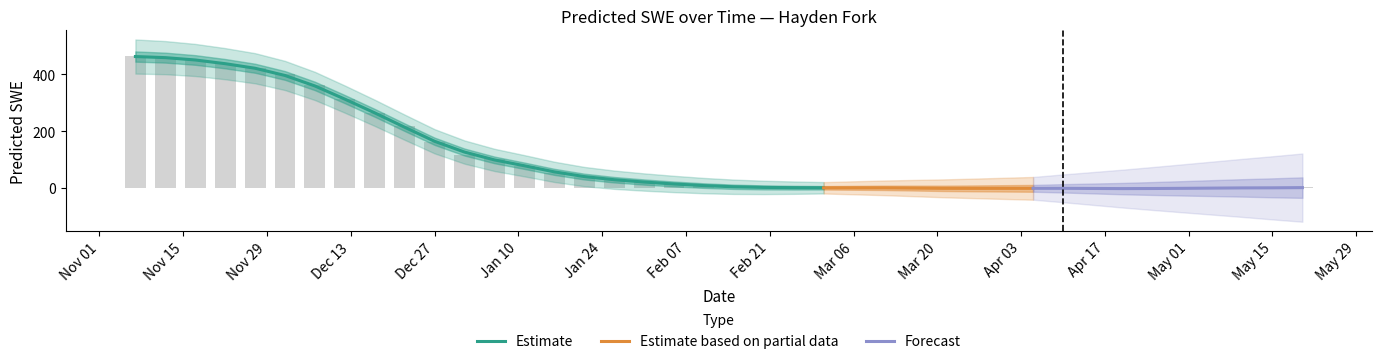

Rank the categories by value from lowest to highest.

2012-04-15, 2012-04-20, 2012-04-25, 2012-03-21, 2012-03-26, 2012-03-31, 2012-04-05, 2012-04-10, 2012-03-16, 2012-04-30, 2012-05-05, 2012-03-11, 2012-05-15, 2012-05-10, 2012-03-01, 2012-03-06, 2012-02-25, 2012-02-20, 2012-05-20, 2012-02-15, 2012-02-10, 2012-02-05, 2012-01-31, 2012-01-26, 2012-01-21, 2012-01-16, 2012-01-11, 2012-01-06, 2012-01-01, 2011-12-27, 2011-12-22, 2011-12-17, 2011-12-12, 2011-12-07, 2011-12-02, 2011-11-27, 2011-11-22, 2011-11-17, 2011-11-12, 2011-11-07